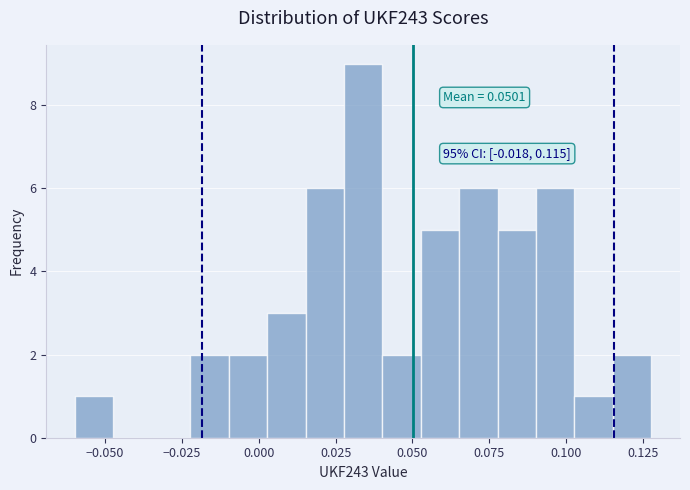

Read against the x-axis, roughly where is the centre of the tallest bar?

0.035